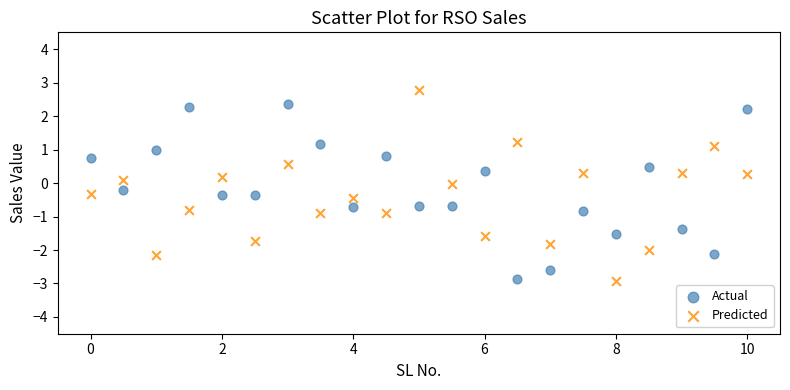

What are all the series names shown in the legend?

Actual, Predicted